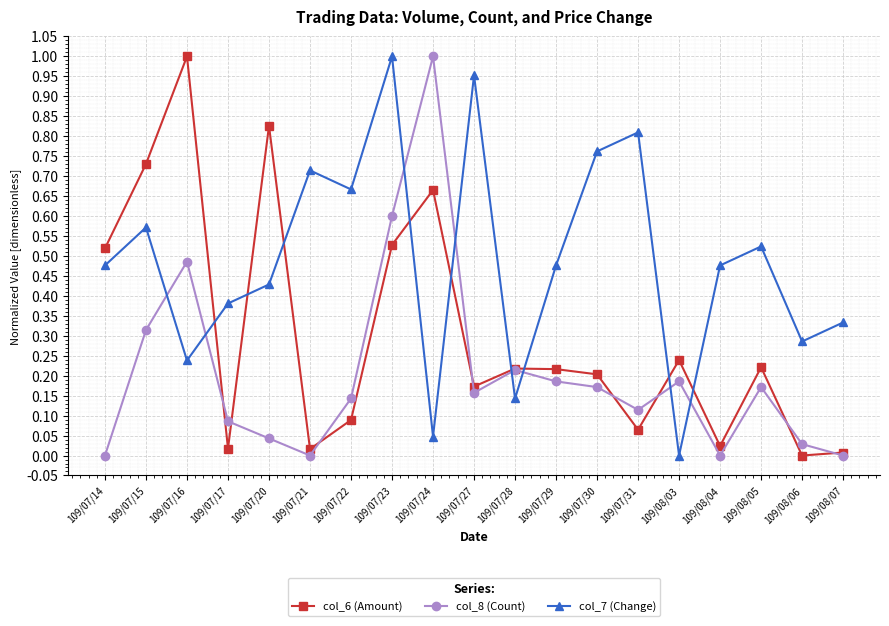

Between 109/07/17 and 109/07/30, which series saw the biggest shift?

col_7 (Change)